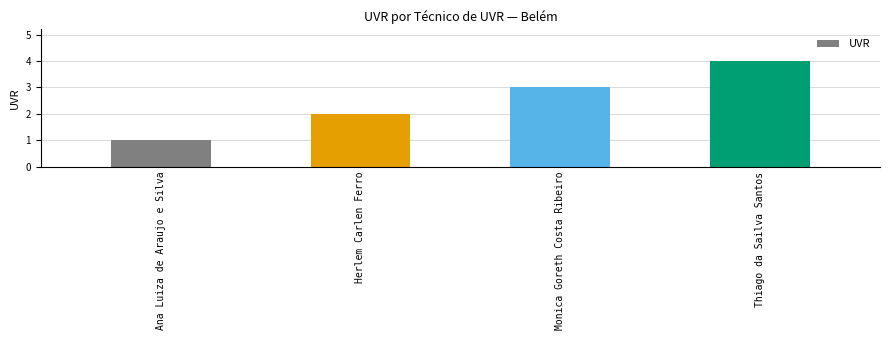

Read the value at Ana Luiza de Araujo e Silva.

1